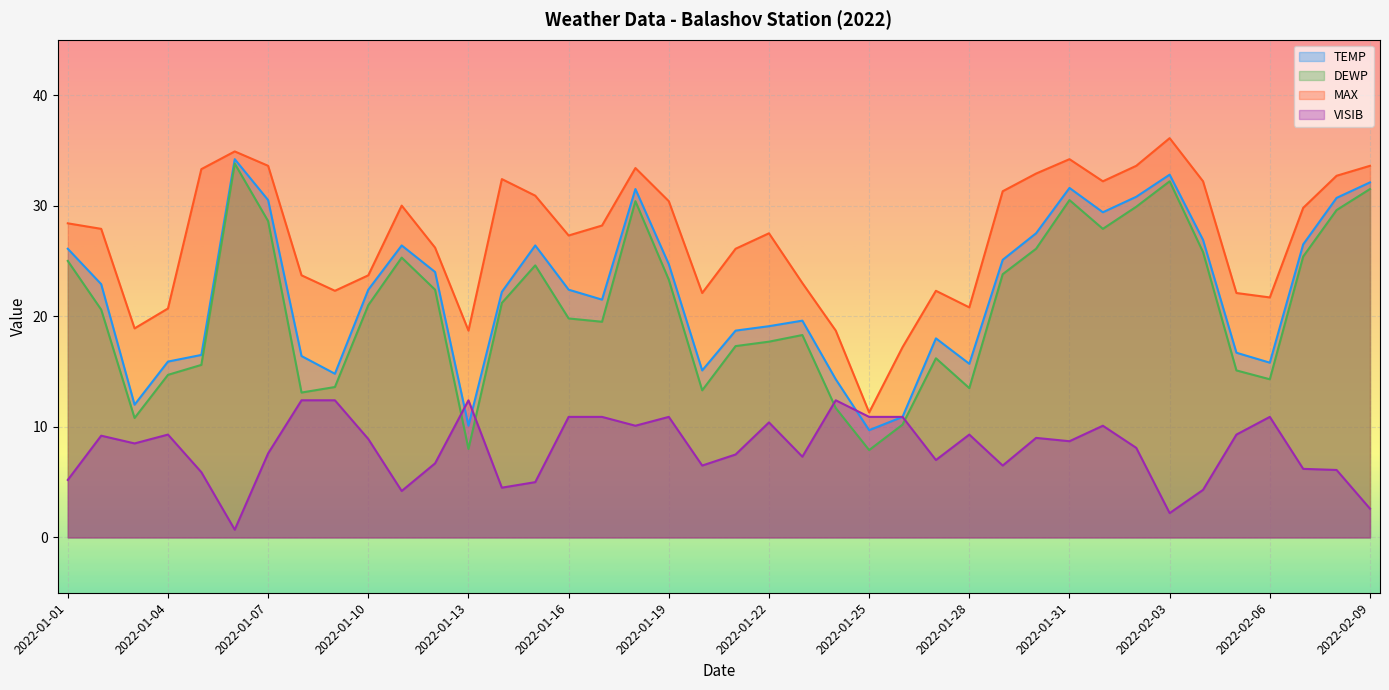

How many values in the TEMP series are below 22?

18